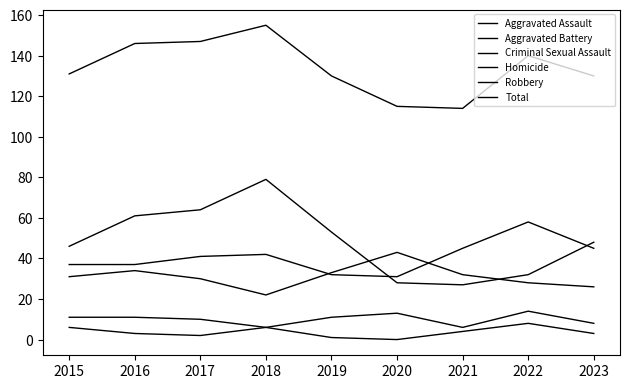

At which category is the sum across all series the highest?

2018